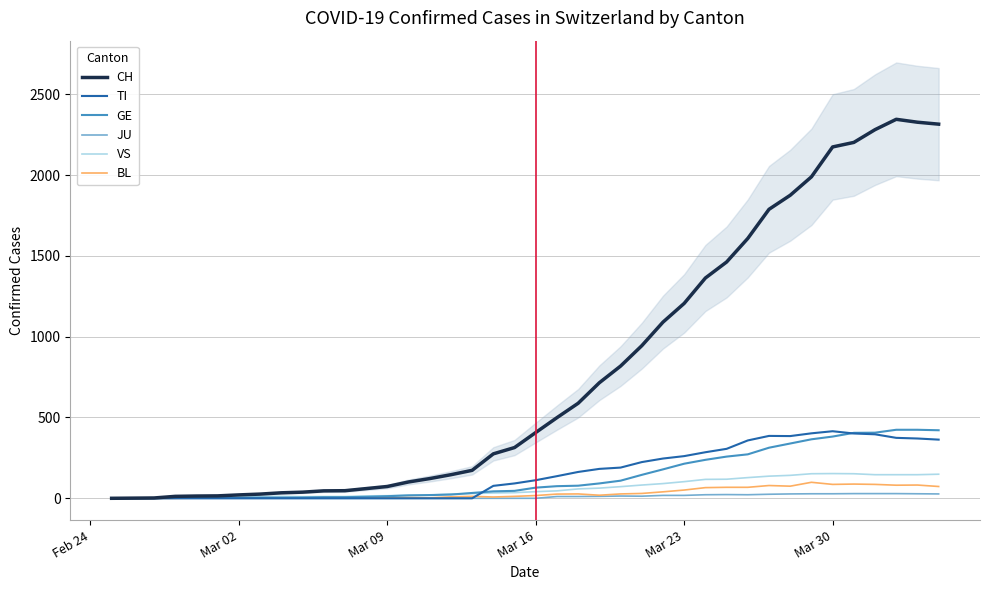

What is the value of the TI point at the 20th from the left?

92